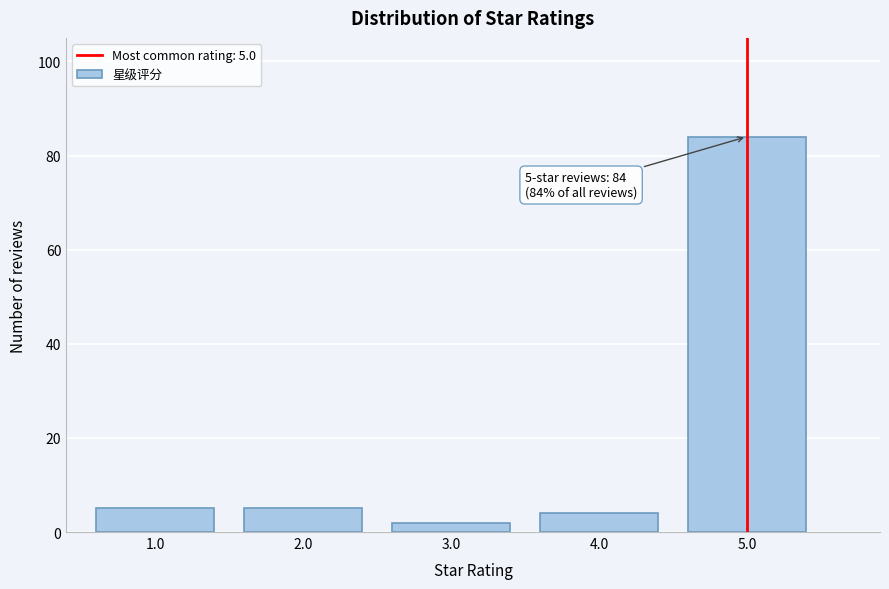

Reading left to right, list all the values displayed in this chart.

1.0=5	2.0=5	3.0=2	4.0=4	5.0=84